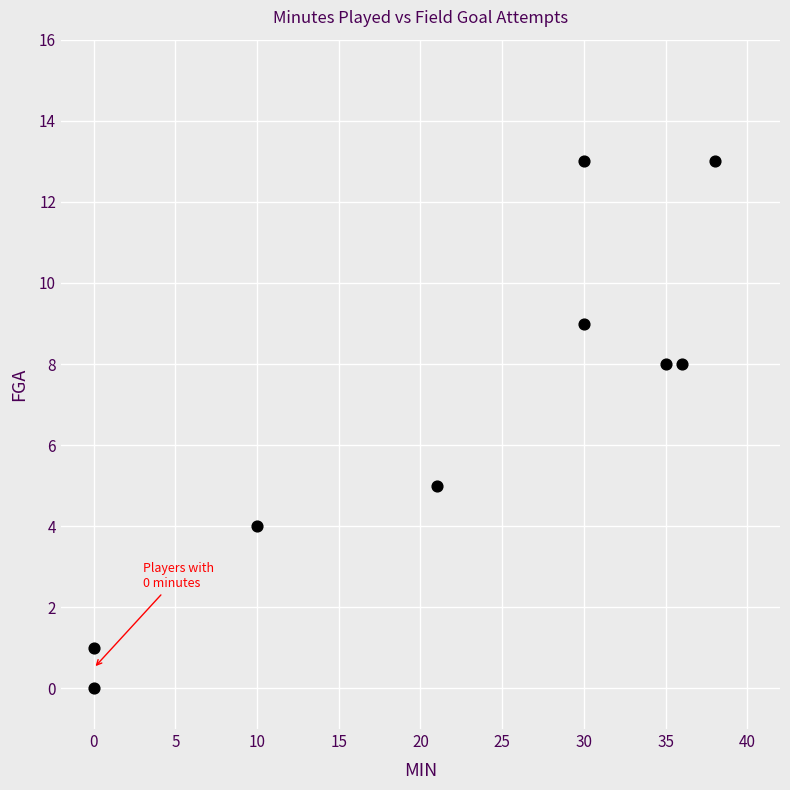

What is the average Y value?

7